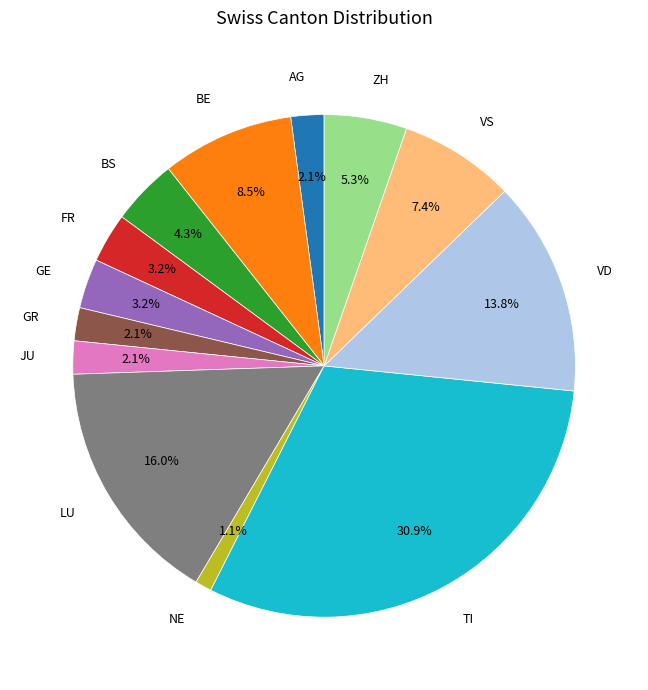

Which category has the smallest portion of the pie?

NE